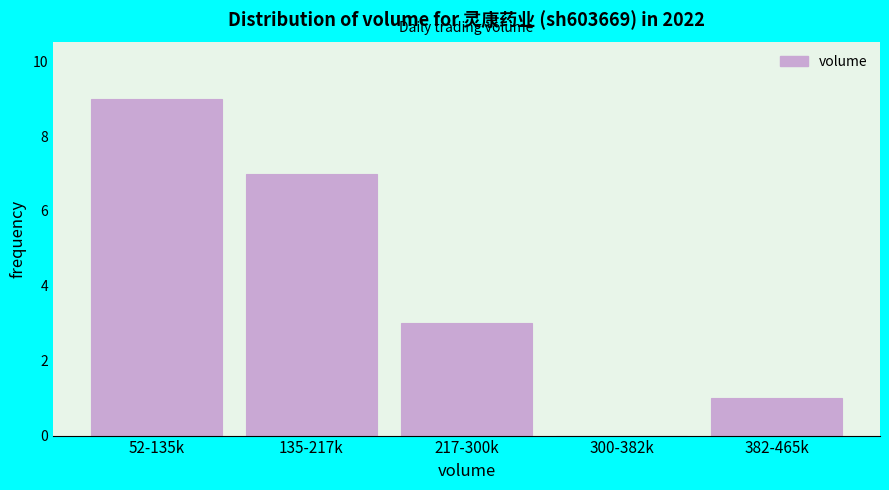

Reading left to right, extract all data points from this chart.

52-135k=9	135-217k=7	217-300k=3	300-382k=0	382-465k=1